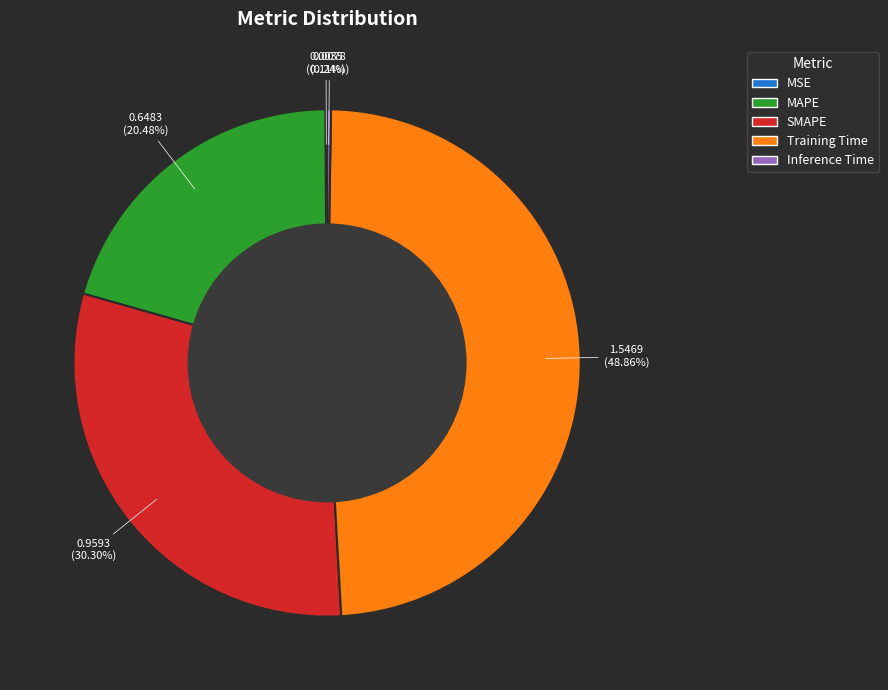

Which has a higher value, Training Time or MAPE?

Training Time